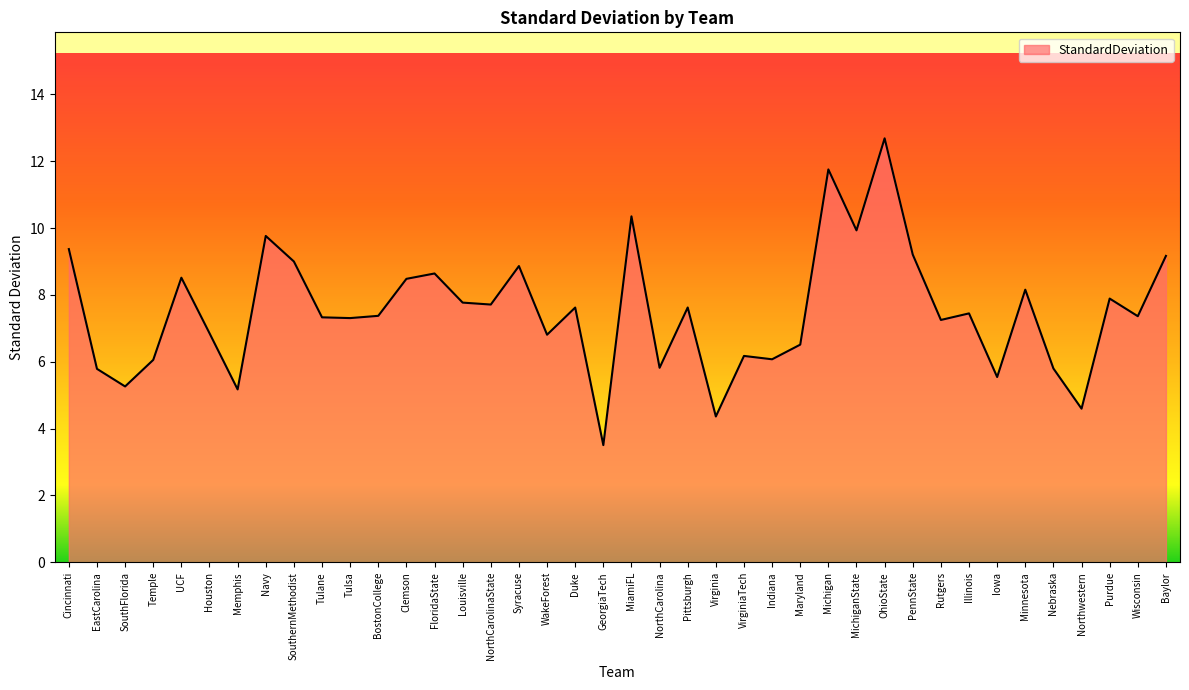

What is the greatest value displayed?

12.7